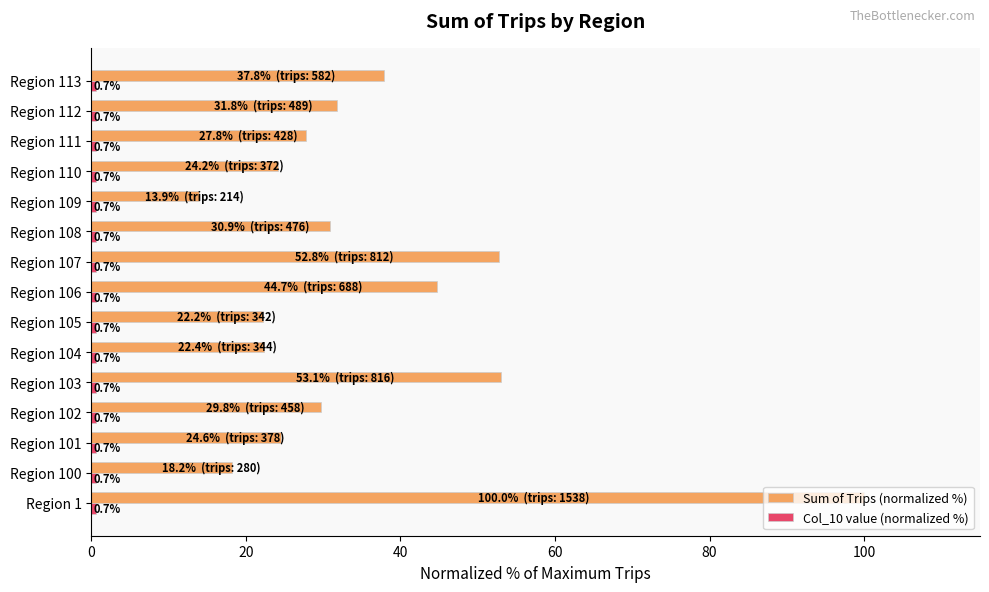

True or false: Sum of Trips (normalized %) has a value of 44.7 at Region 106.

True